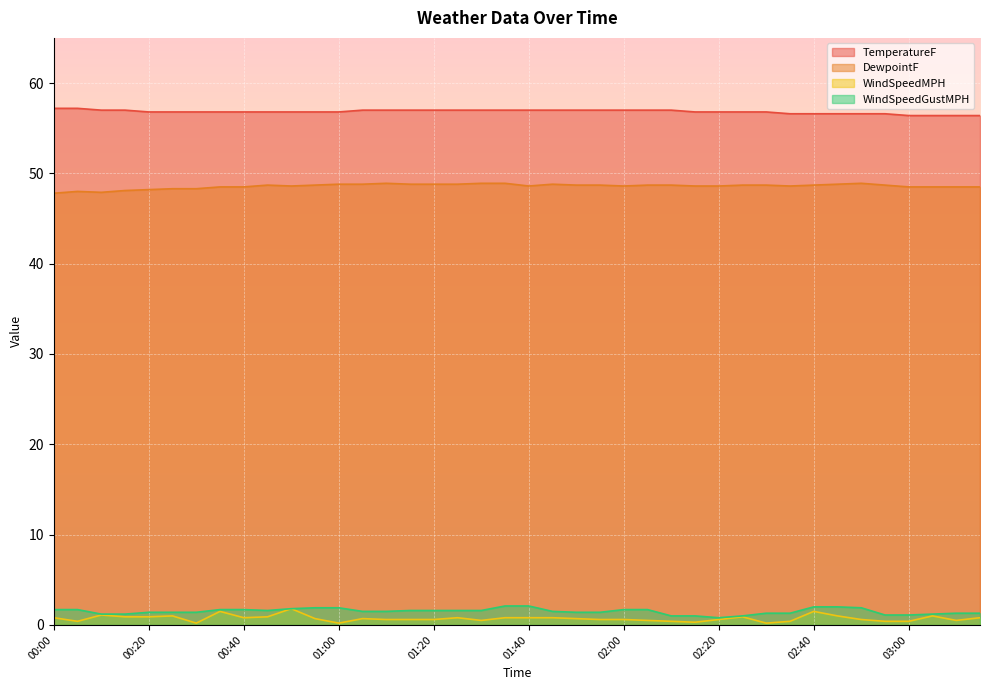

True or false: TemperatureF and WindSpeedMPH intersect in this chart.

False